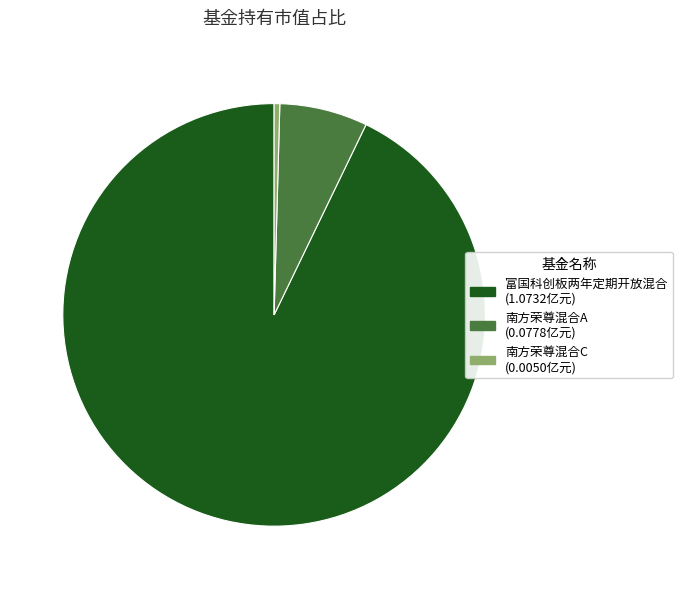

Combined, do 富国科创板两年定期开放混合 and 南方荣尊混合C account for over 50%?

Yes